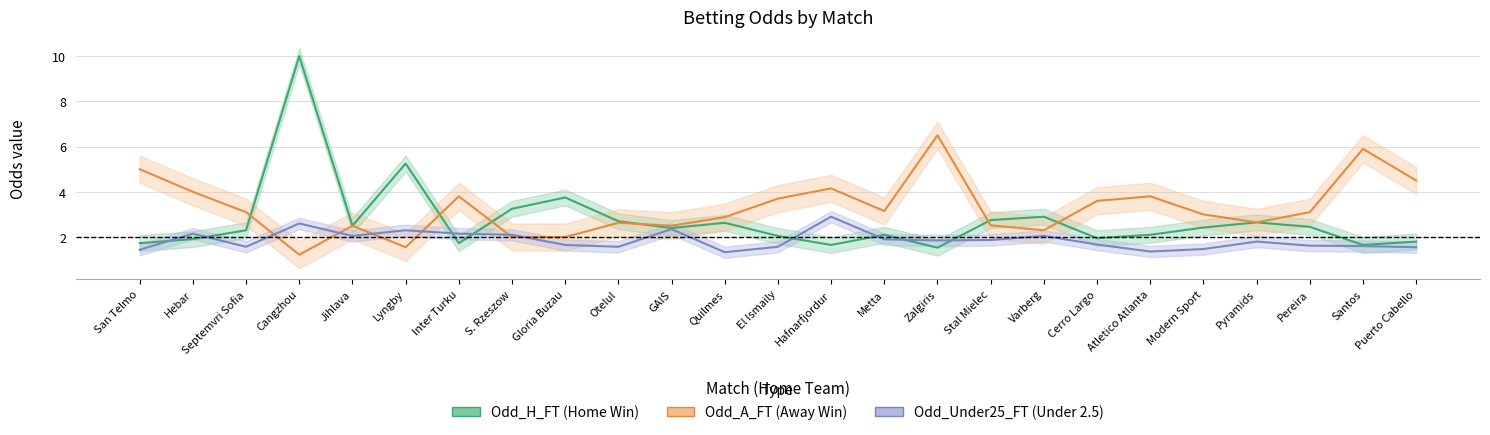

What is the label of the 25th point from the left?

Puerto Cabello